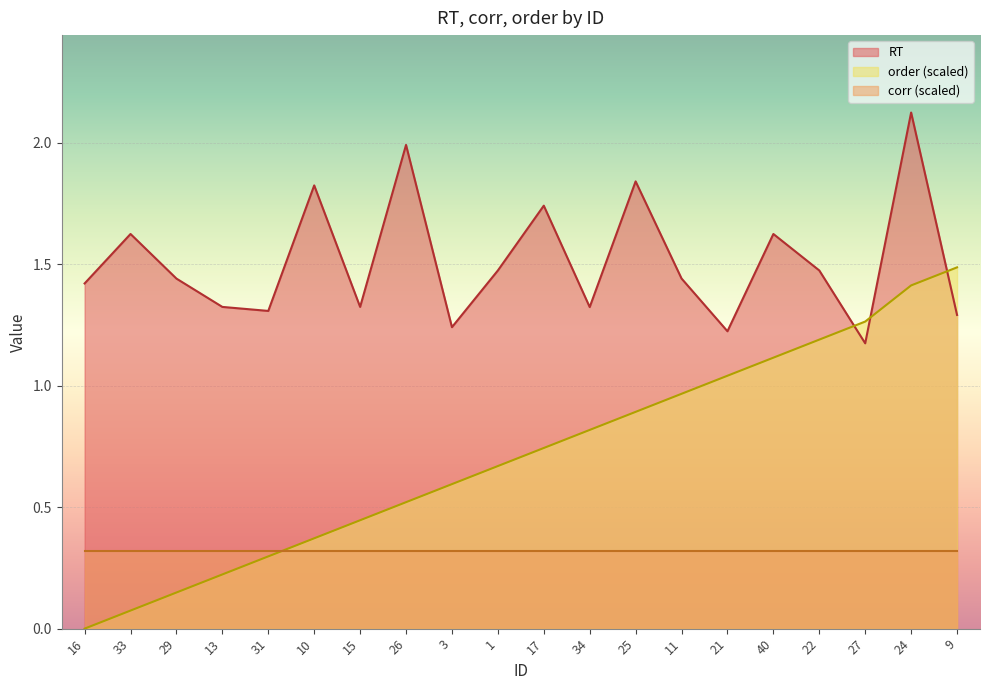

At how many categories does at least one series exceed 0?

20